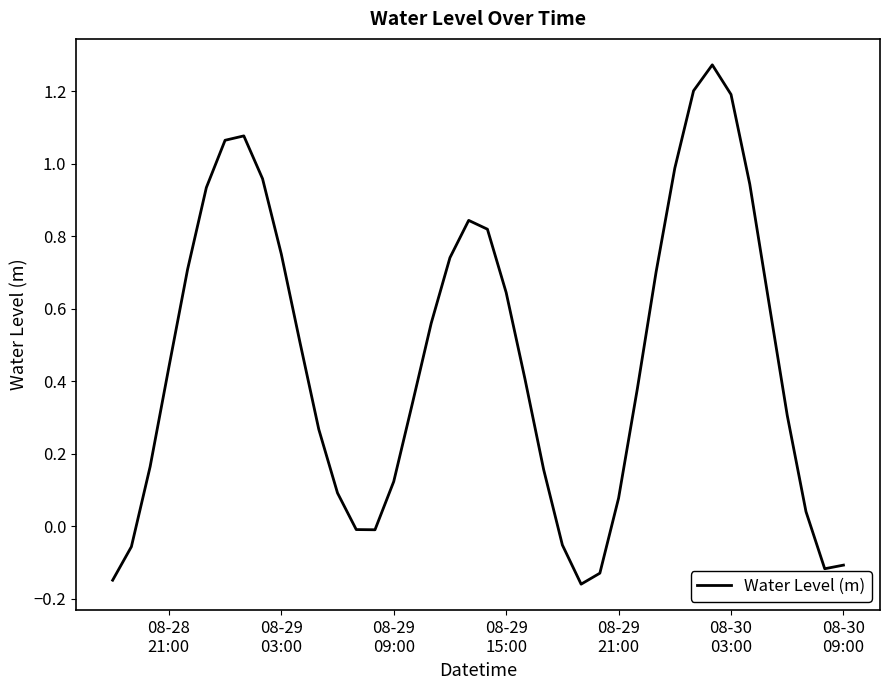

True or false: the data has more than 2 interior local peaks.

True